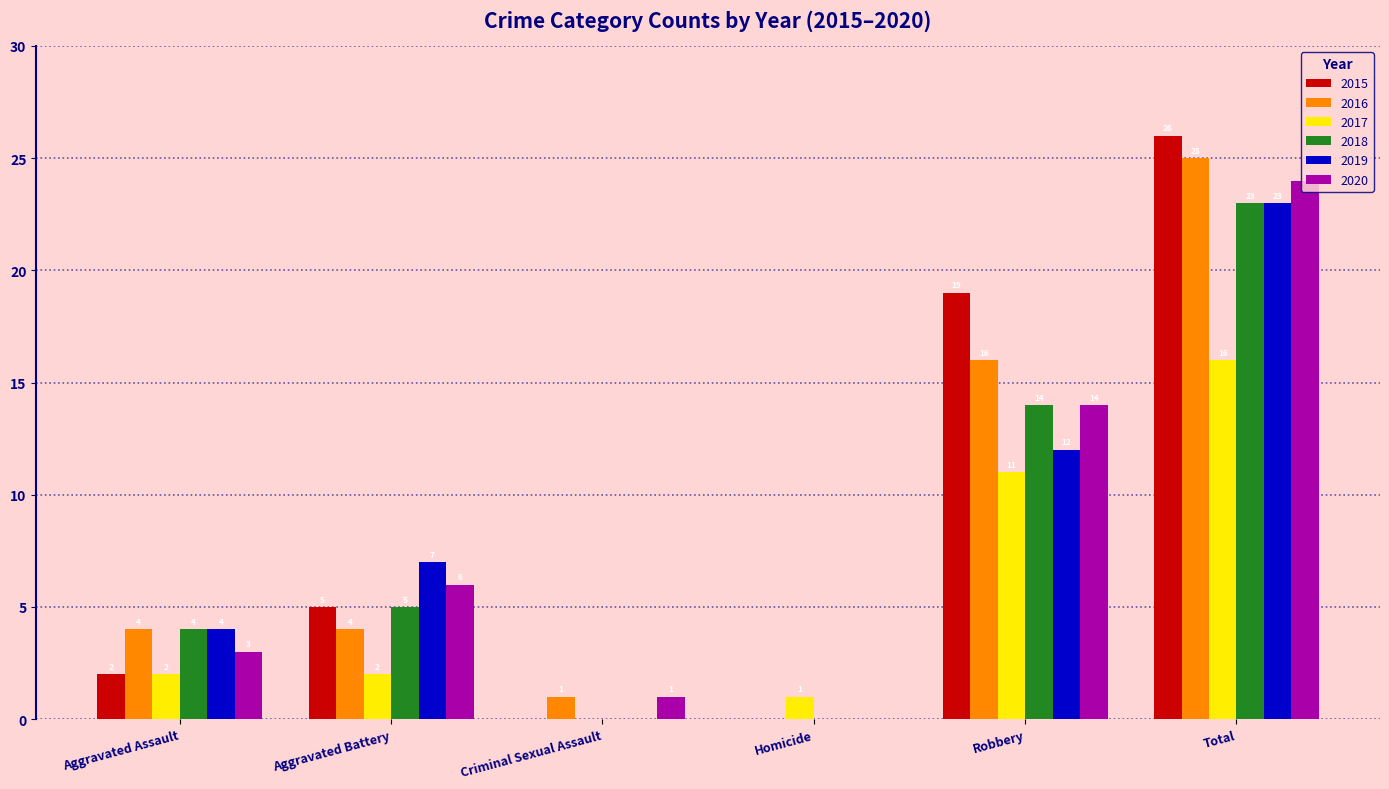

What is the sum of the 2020 values at Total and Homicide?

24